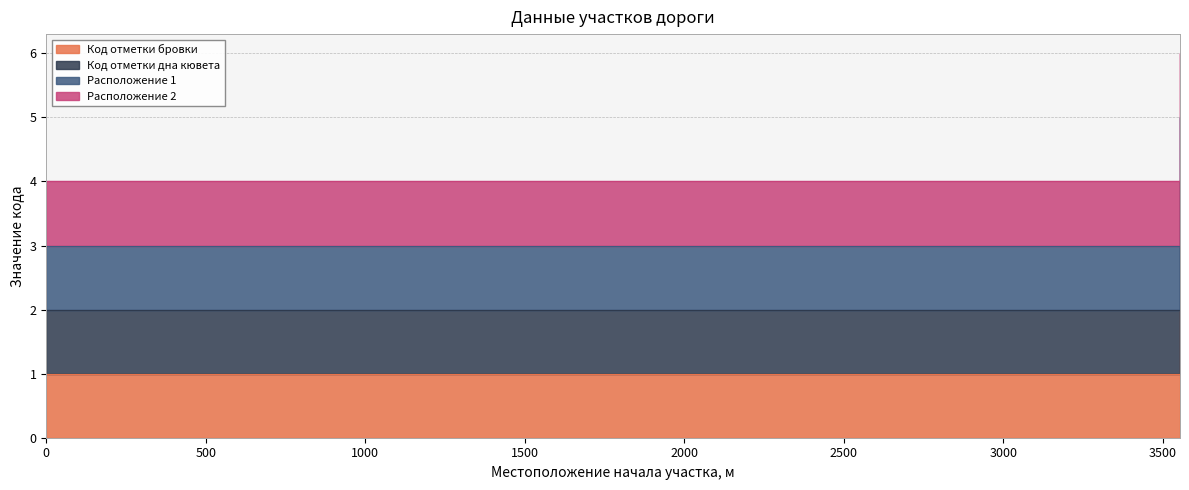

Which category has the highest value across all series?

3553